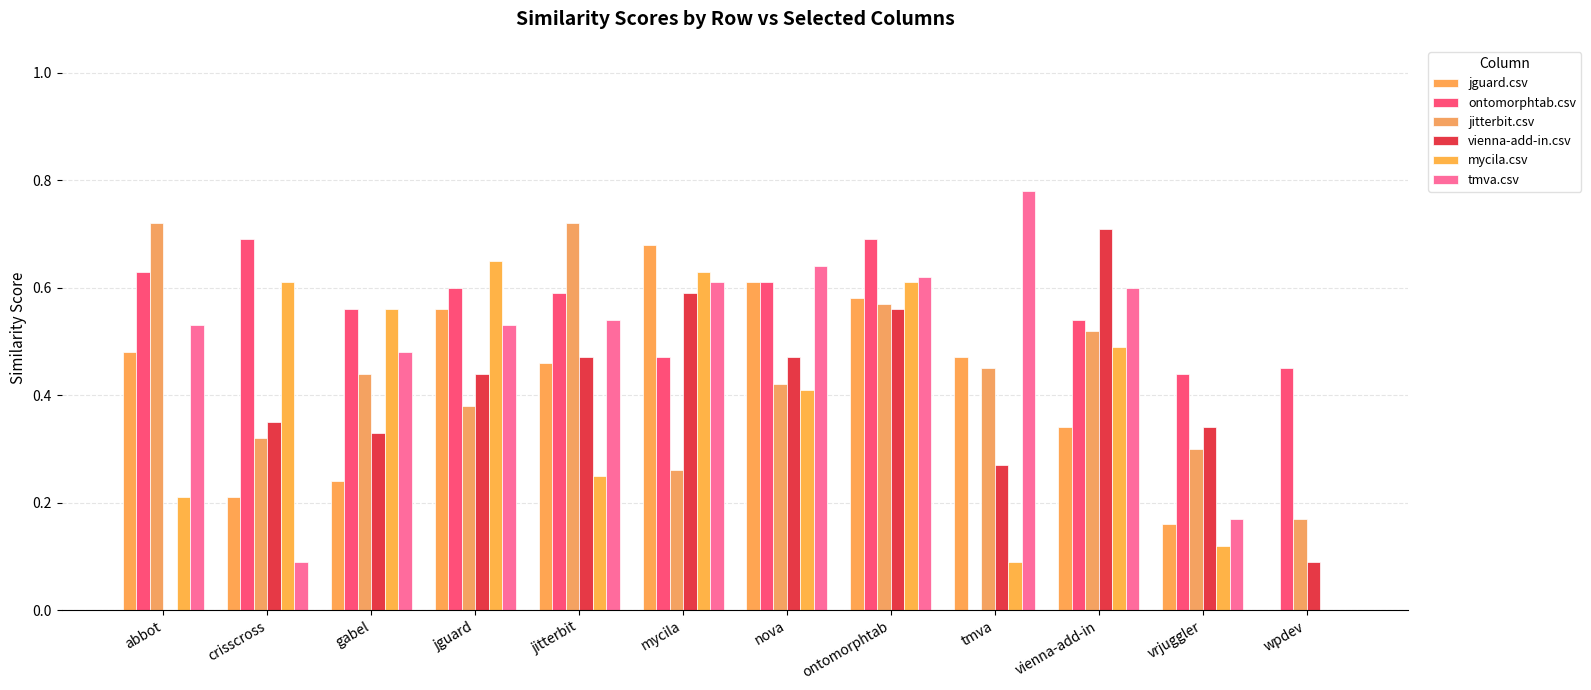

What are all the series names shown in the legend?

jguard.csv, ontomorphtab.csv, jitterbit.csv, vienna-add-in.csv, mycila.csv, tmva.csv